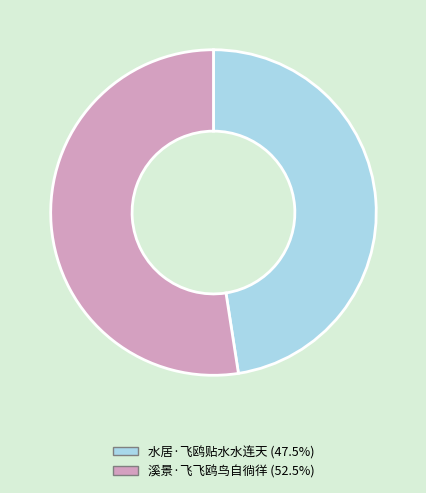

Is 溪景·飞飞鸥鸟自徜徉 the majority of the pie?

Yes